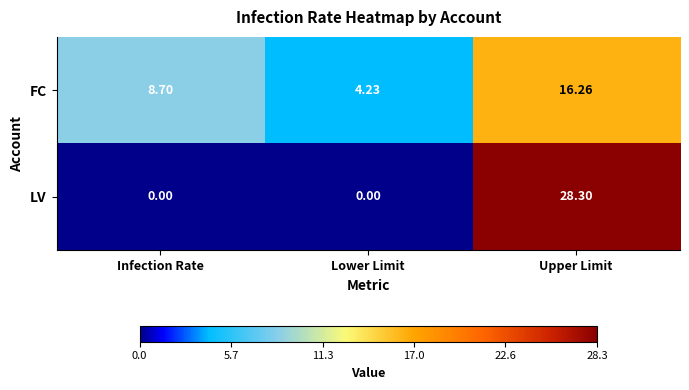

How many categories are shown in the chart?

3